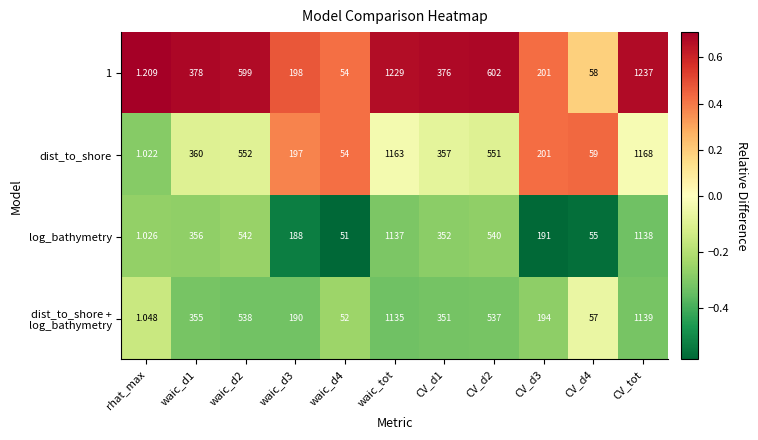

Which label corresponds to the largest value in the chart?

CV_tot